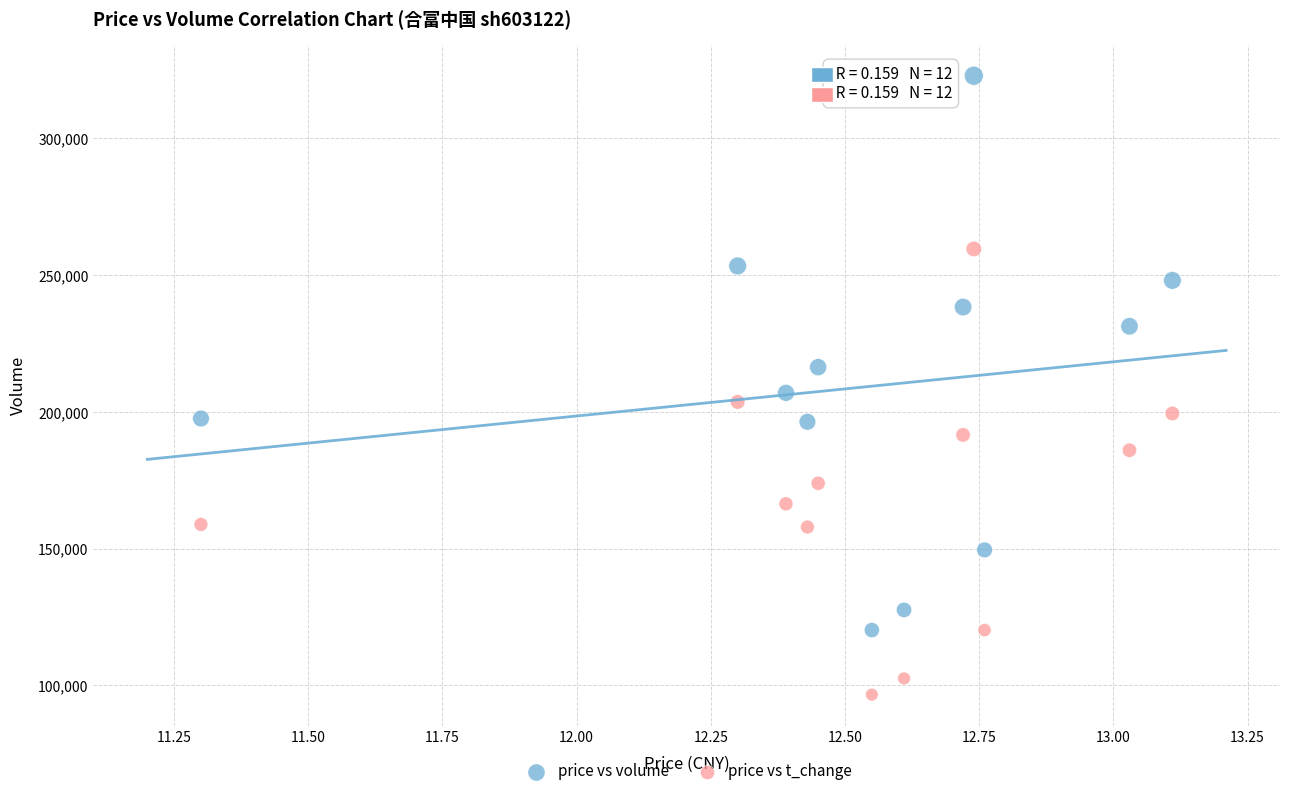

Across all series, what Y value is closest to 209786?

206989.0